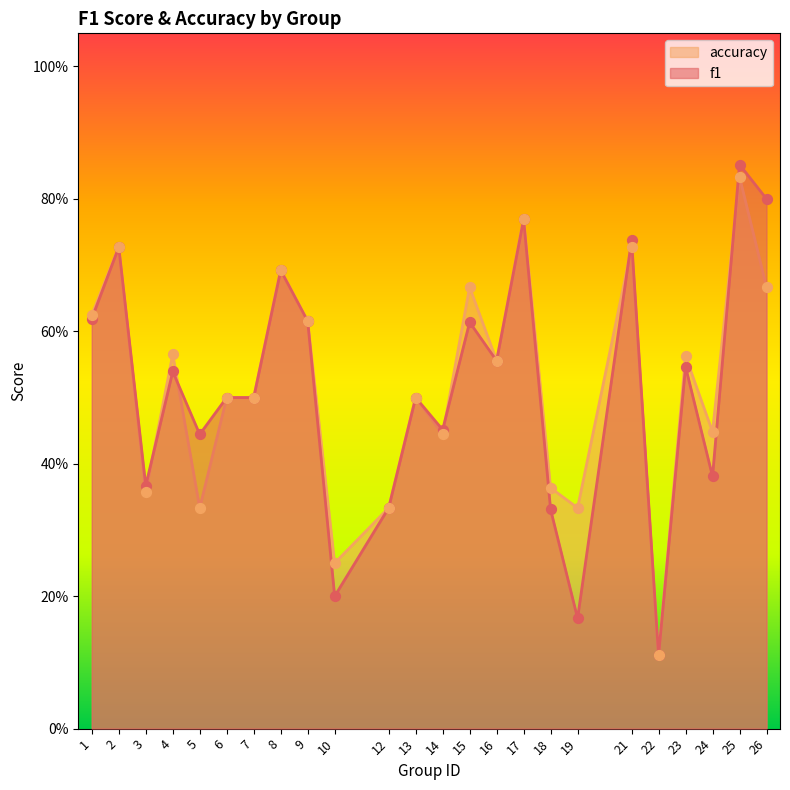

Which series contains the highest Y value?

f1